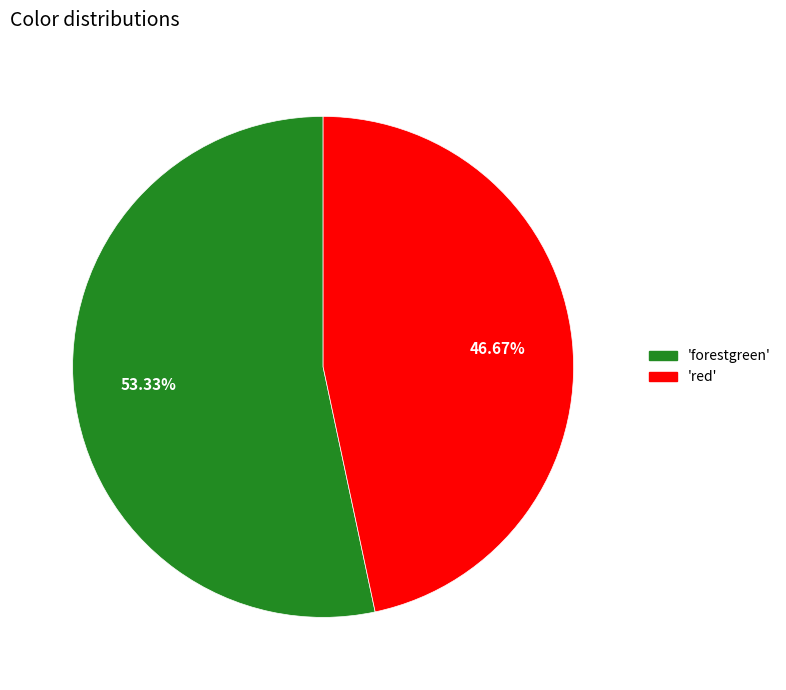

Is there a majority slice in this chart?

Yes